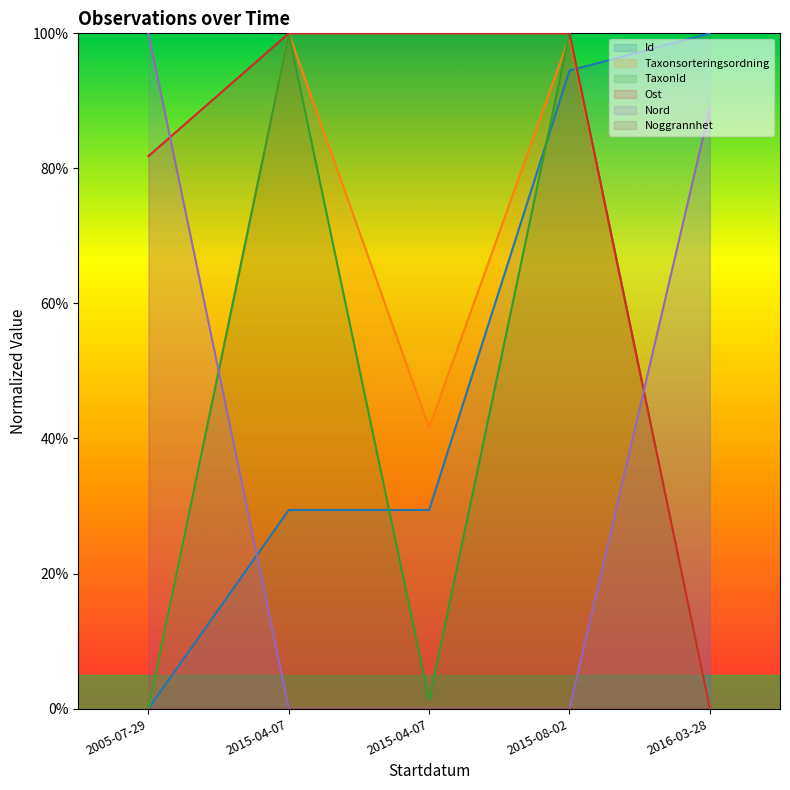

At how many categories does at least one series exceed 36?

5